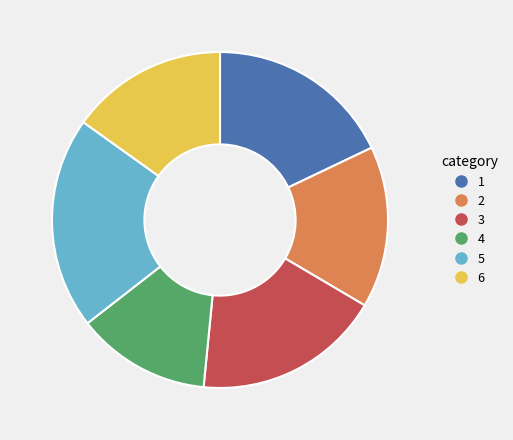

Is there any slice that represents more than half of the pie?

No